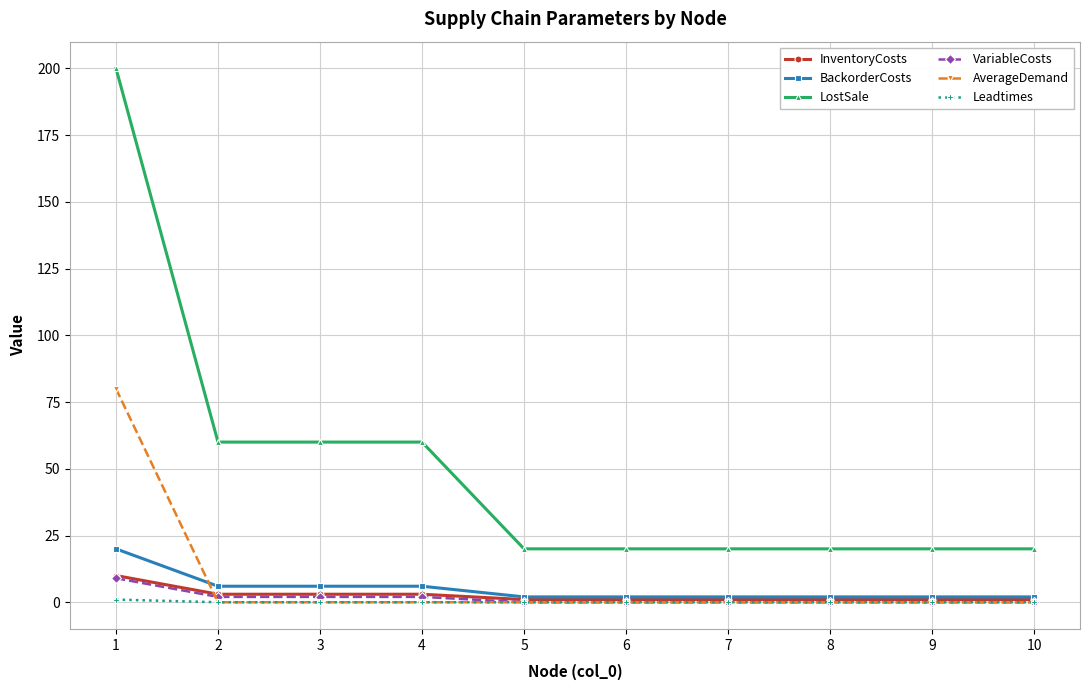

Reading right to left, list all the values displayed in this chart.

InventoryCosts: 1	1	1	1	1	1	3	3	3	10
BackorderCosts: 2	2	2	2	2	2	6	6	6	20
LostSale: 20	20	20	20	20	20	60	60	60	200
VariableCosts: 0	0	0	0	0	0	2	2	2	9
AverageDemand: 0	0	0	0	0	0	0	0	0	80
Leadtimes: 0	0	0	0	0	0	0	0	0	1